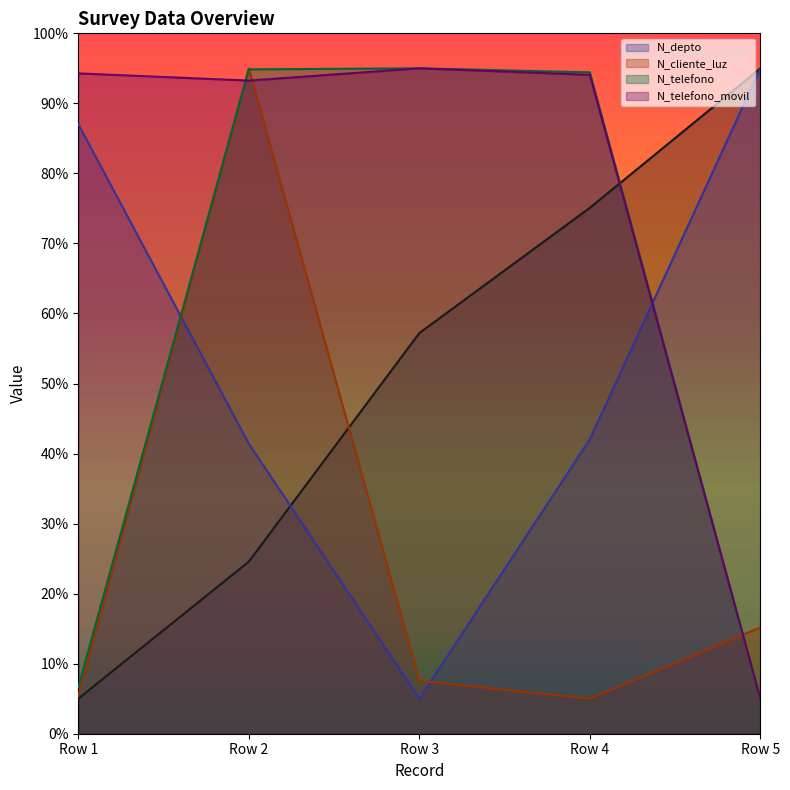

Which series has the largest total across all categories?

N_telefono_movil